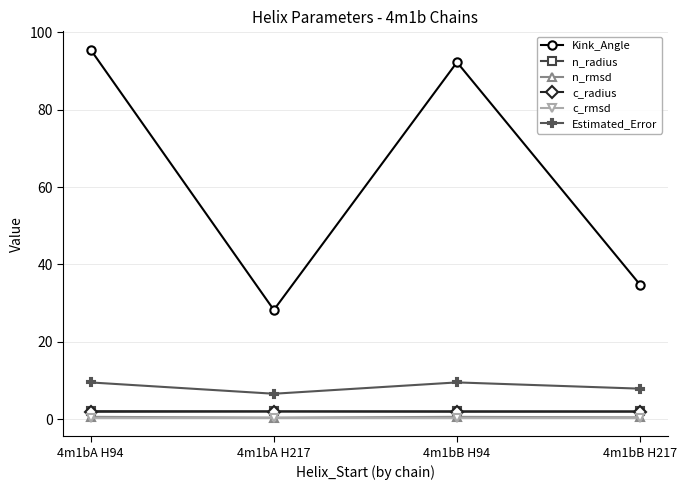

What is the label of the 2nd point from the right?

4m1bB H94